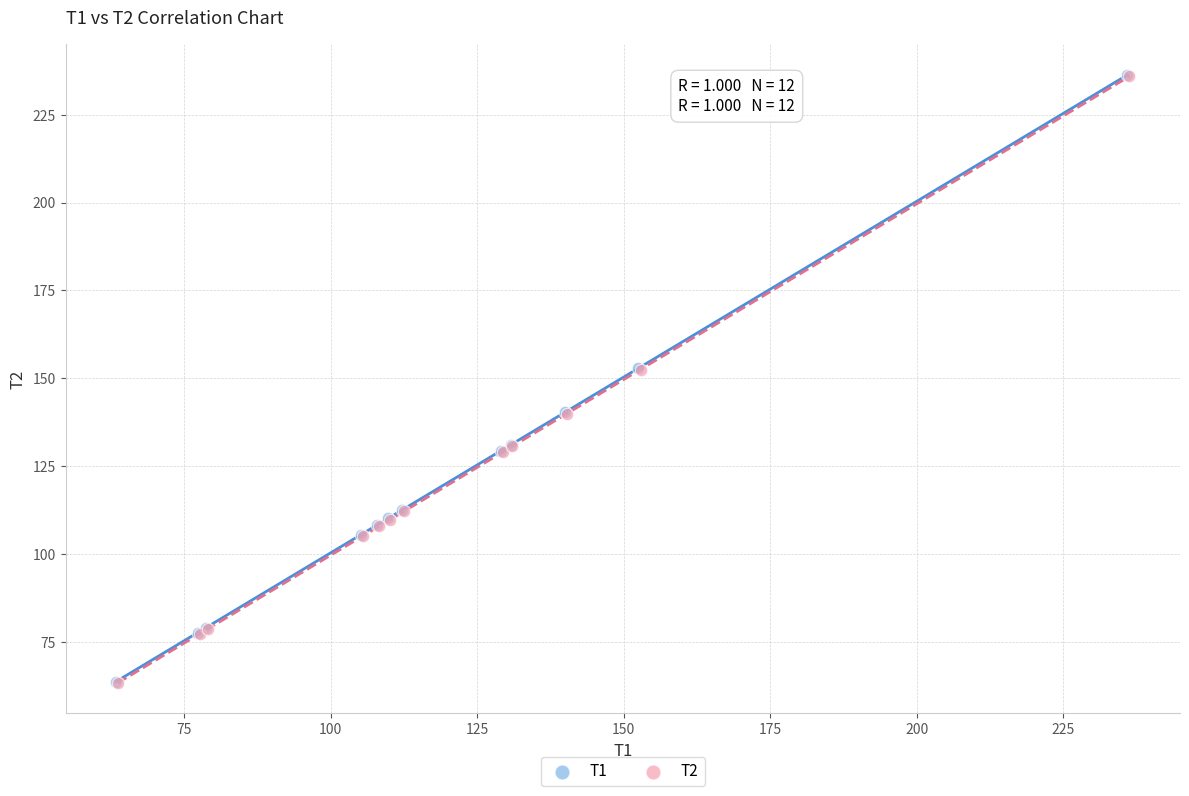

What are all the series names shown in the legend?

T1, T2